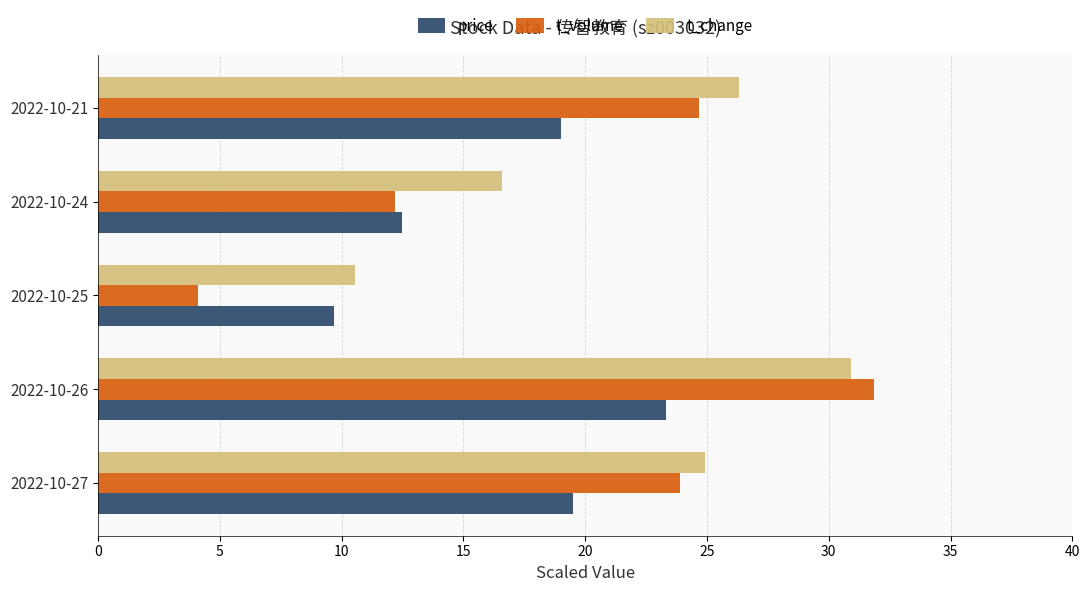

Where is t_volume nearest to the value 17?

2022-10-24